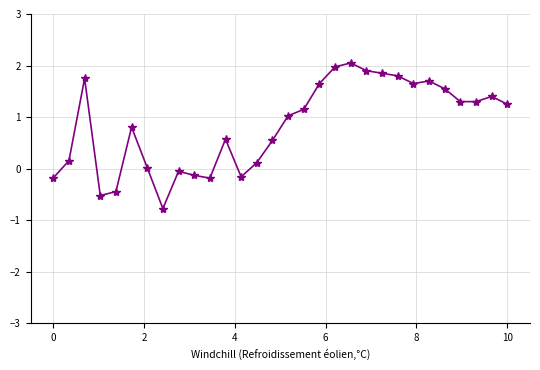

Does the chart have visible grid lines?

Yes